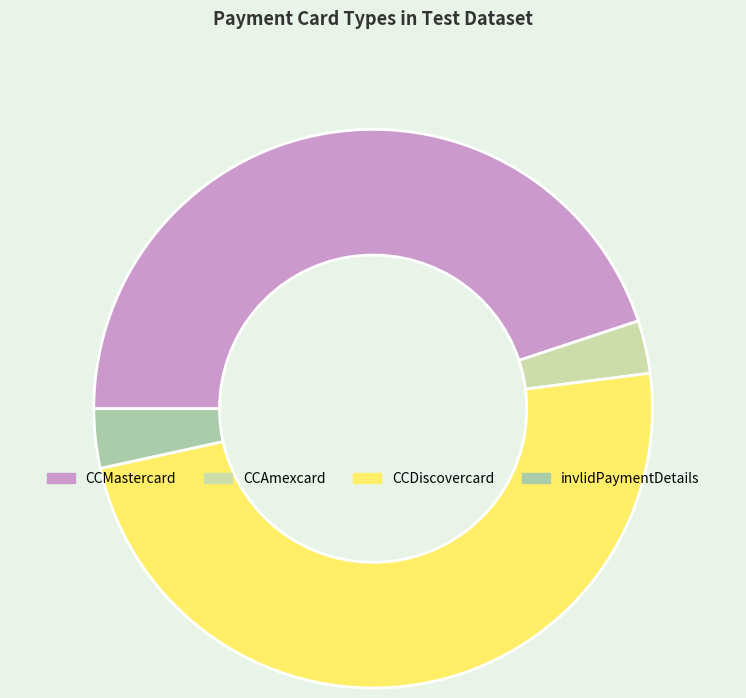

Which has a higher value, CCAmexcard or CCDiscovercard?

CCDiscovercard